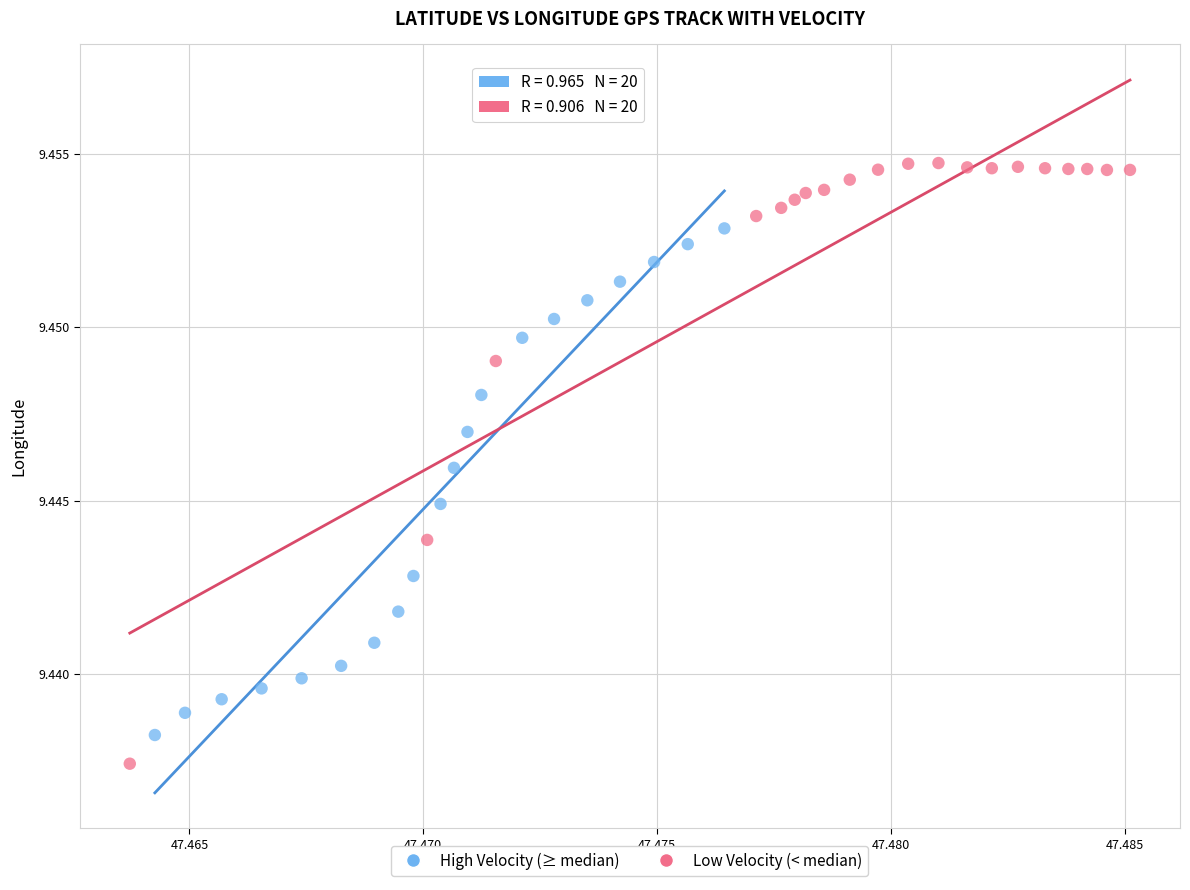

Which series has the largest Y range (max minus min)?

Low Velocity (< median)